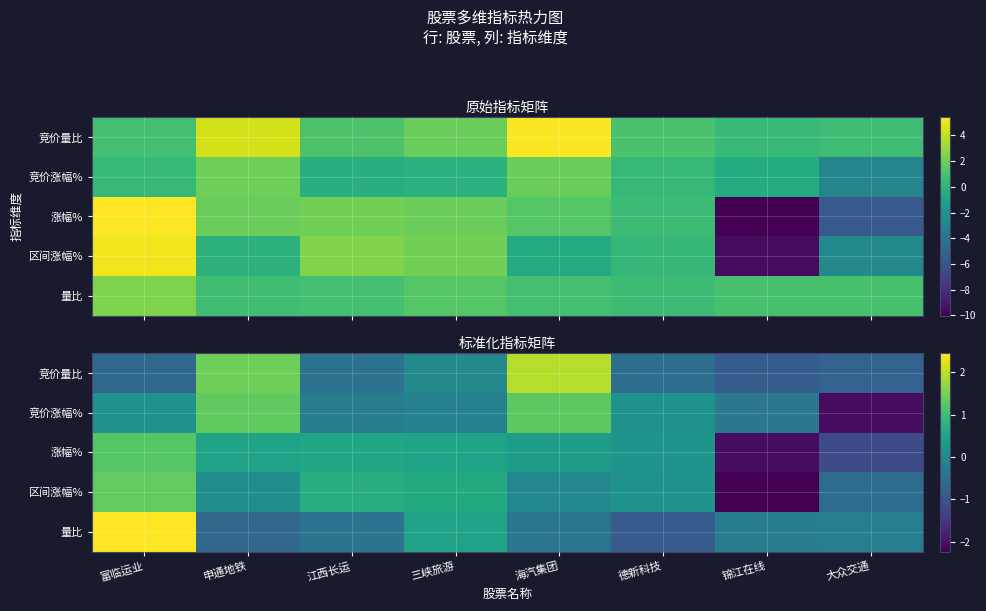

Which series has the largest range (max minus min)?

区间涨幅%